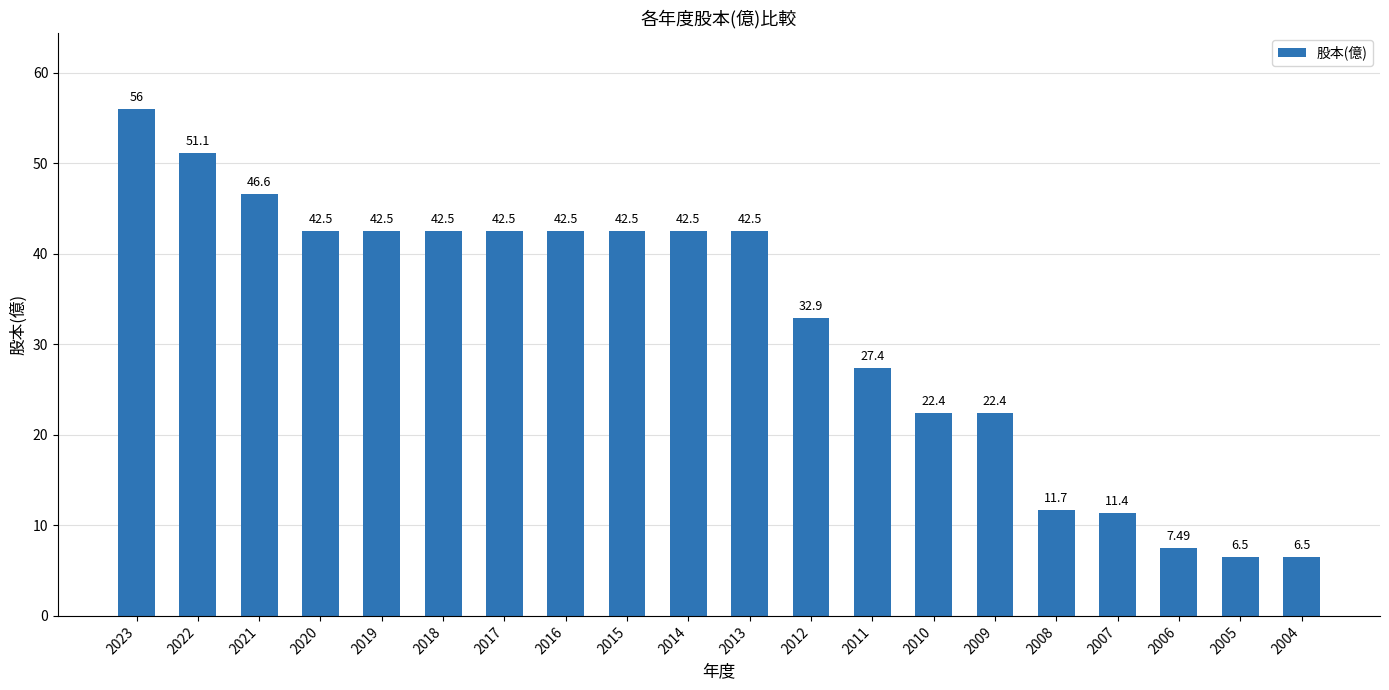

The value at 2014 is 42.5. True or false?

True